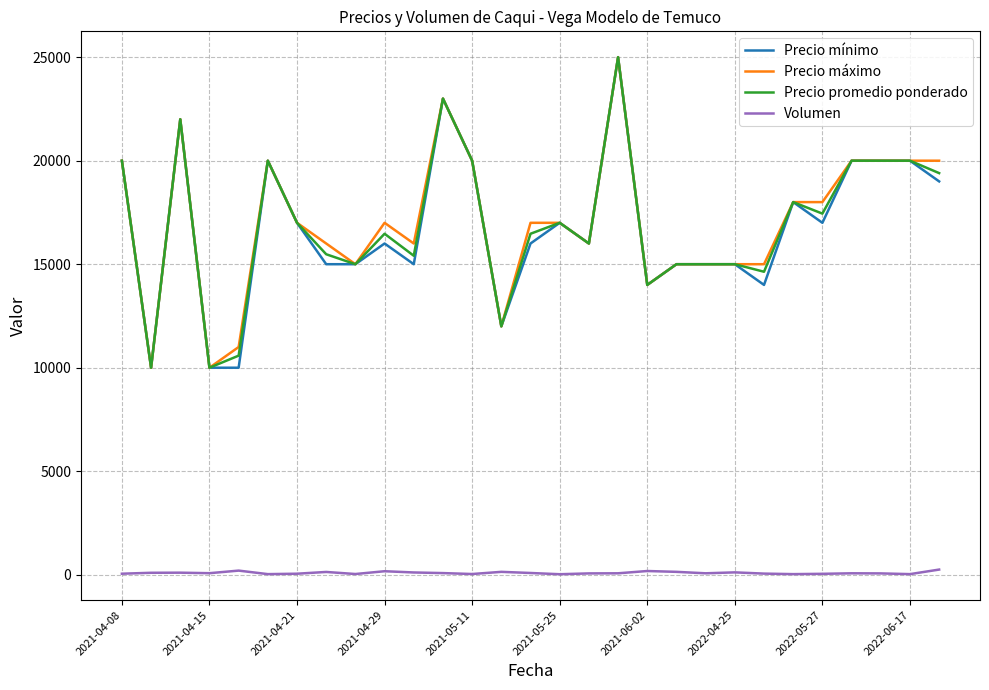

True or false: Precio promedio ponderado and Volumen cross at least once.

False